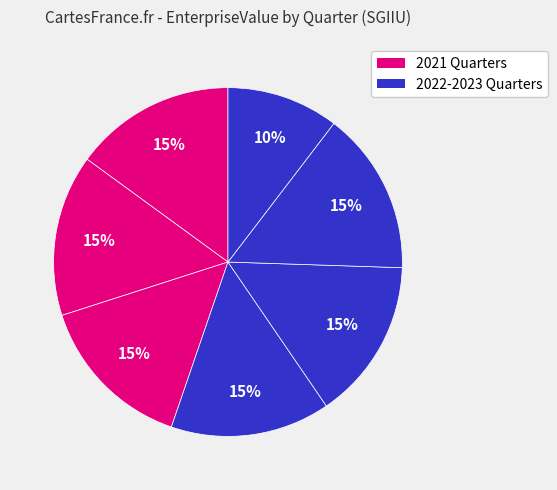

How many slices are in this pie chart?

7